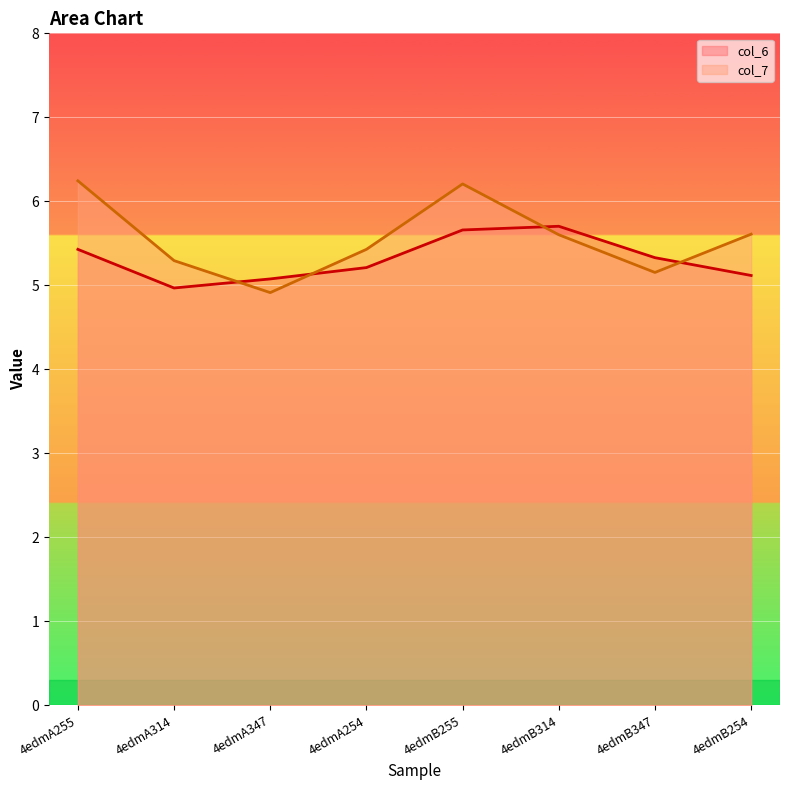

The value of col_7 at 4edmA314 is 8.2. True or false?

False